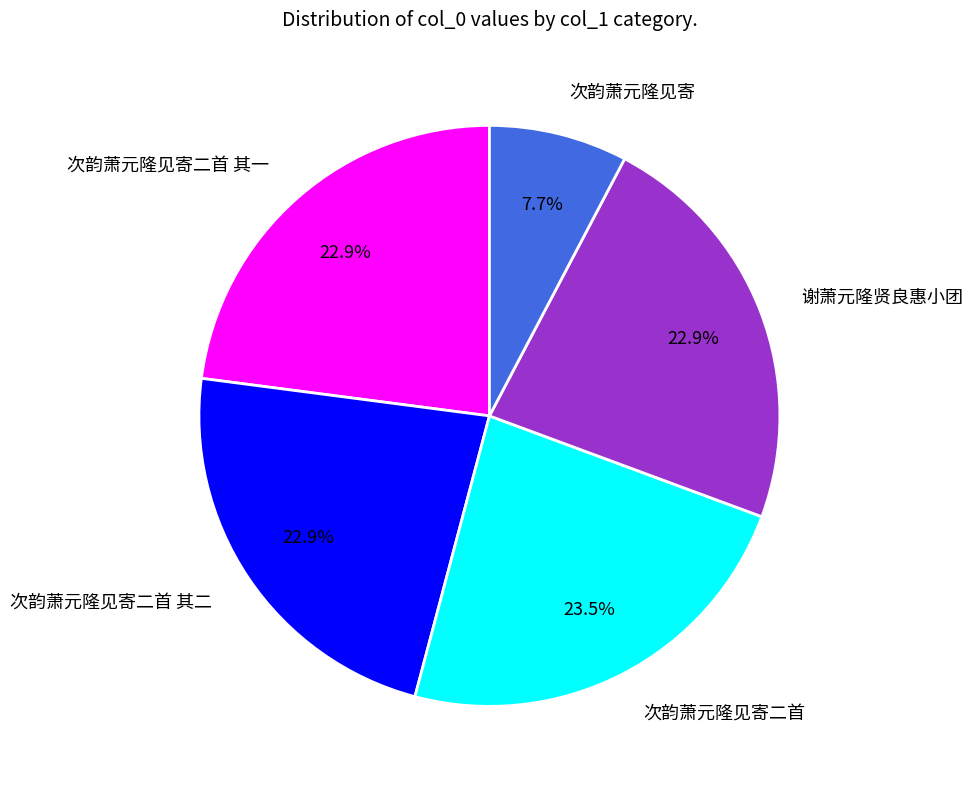

Is it true that 次韵萧元隆见寄二首 is 23% of the pie?

True